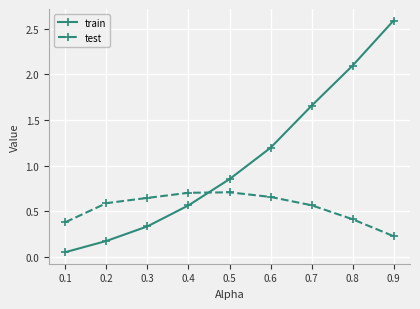

The value of test at 0.4 is 1.0. True or false?

False